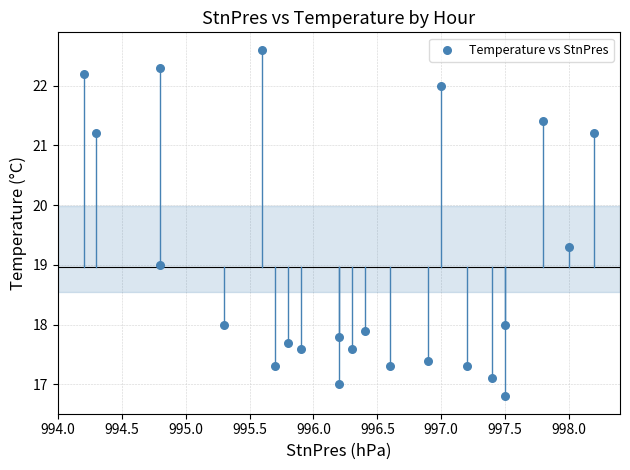

What is the range of X values (max minus min)?

4.0